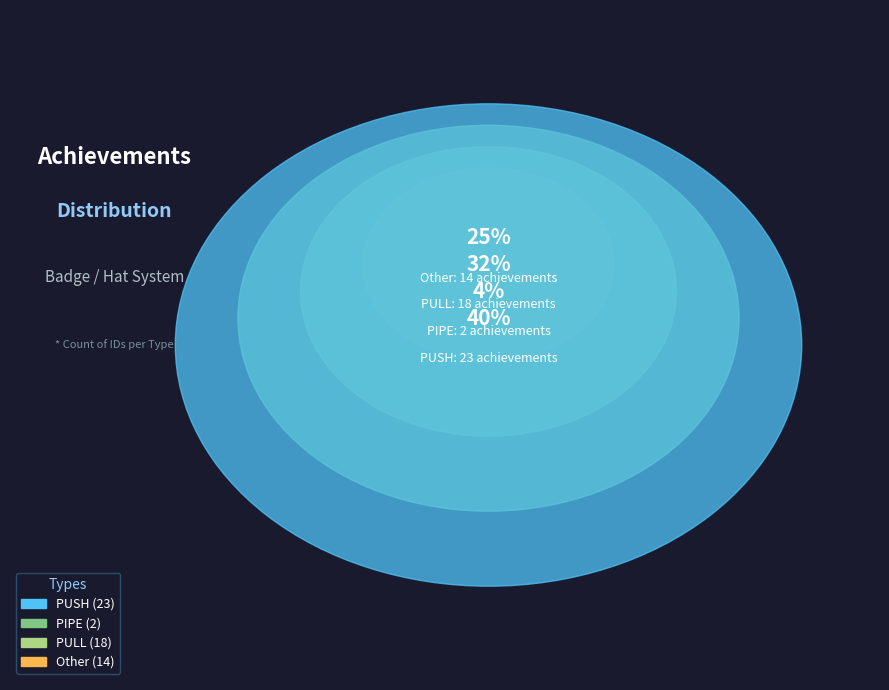

What is the total percentage of PULL and Other?

56.1%